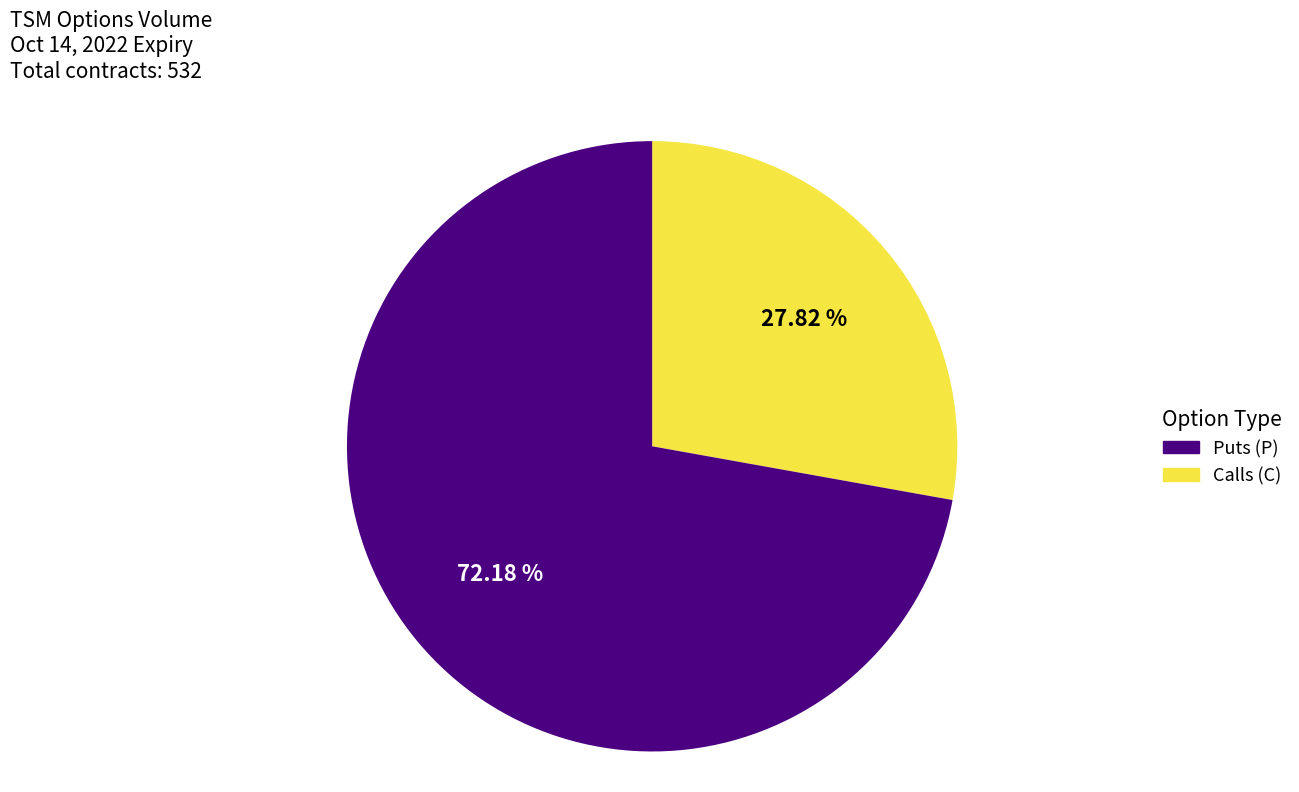

Is there any slice that represents more than half of the pie?

Yes